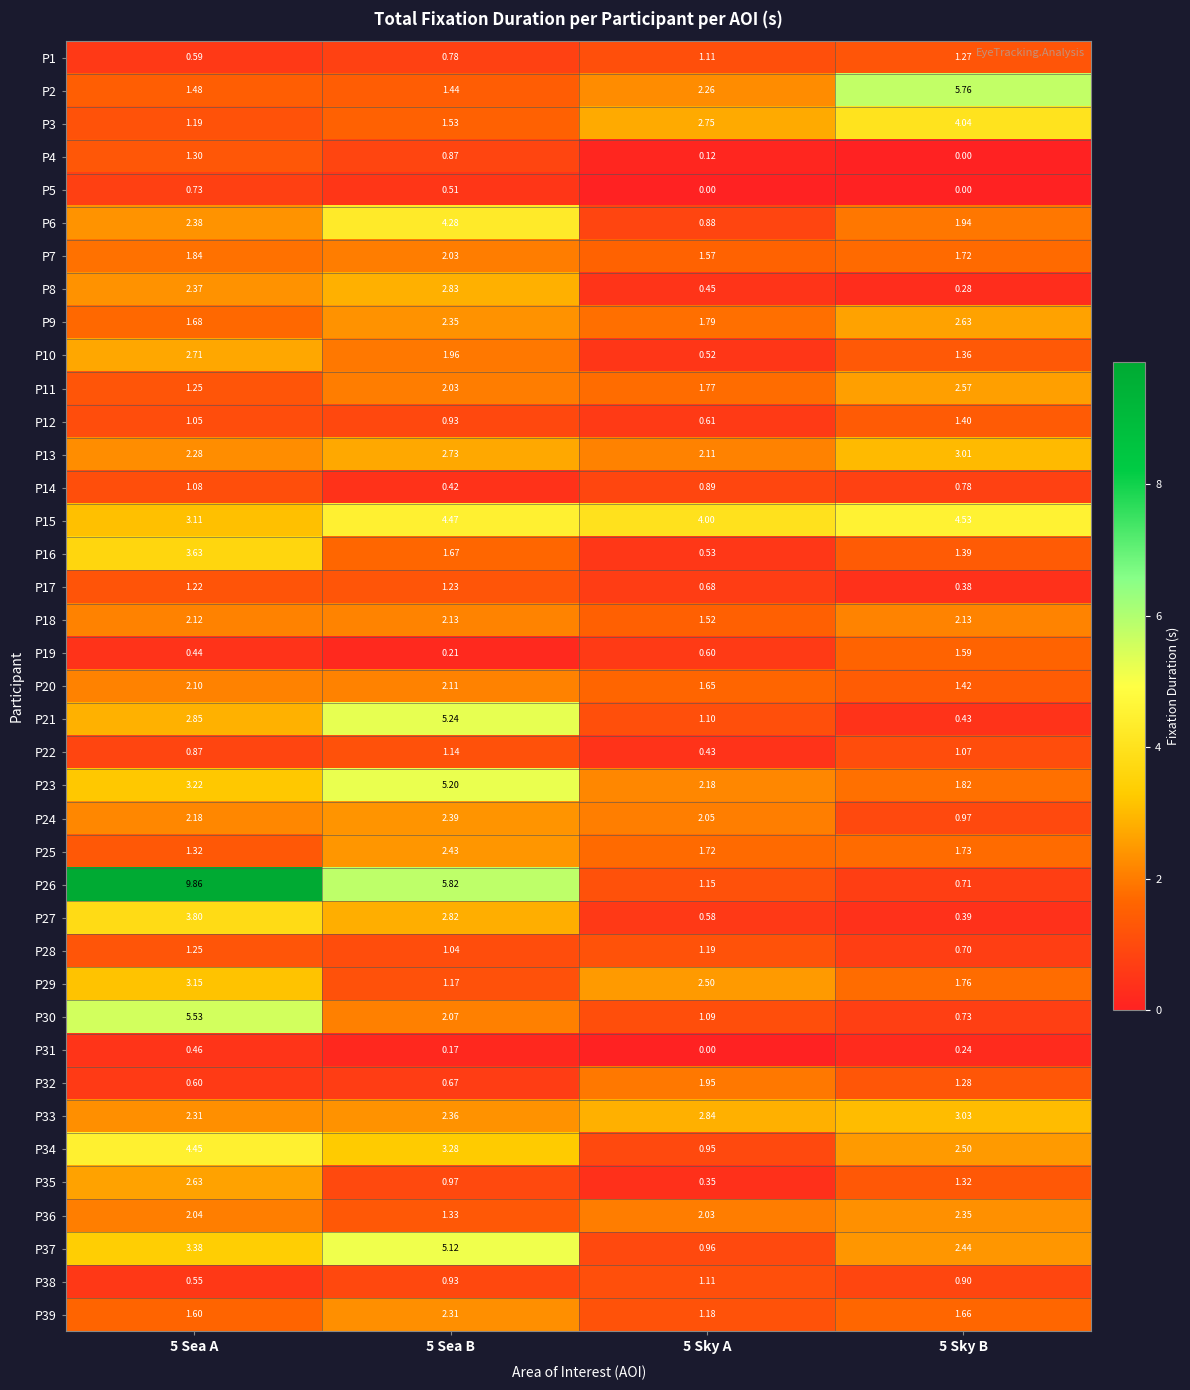

Is the value of P33 at 5 Sky B greater than the value of P31 at 5 Sea B?

Yes